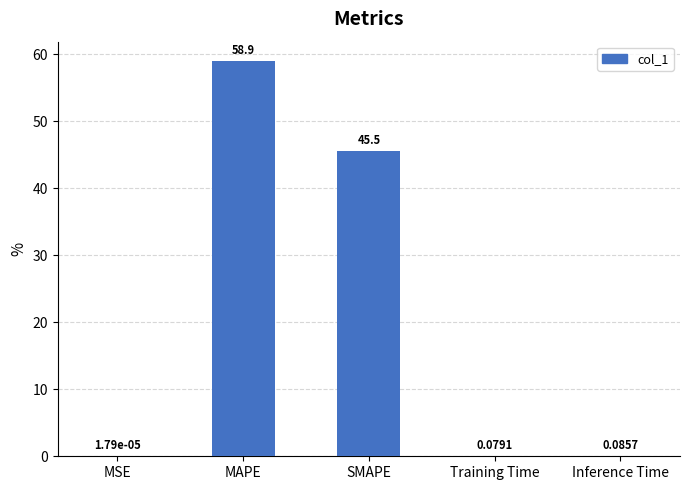

What is the average value?

20.9